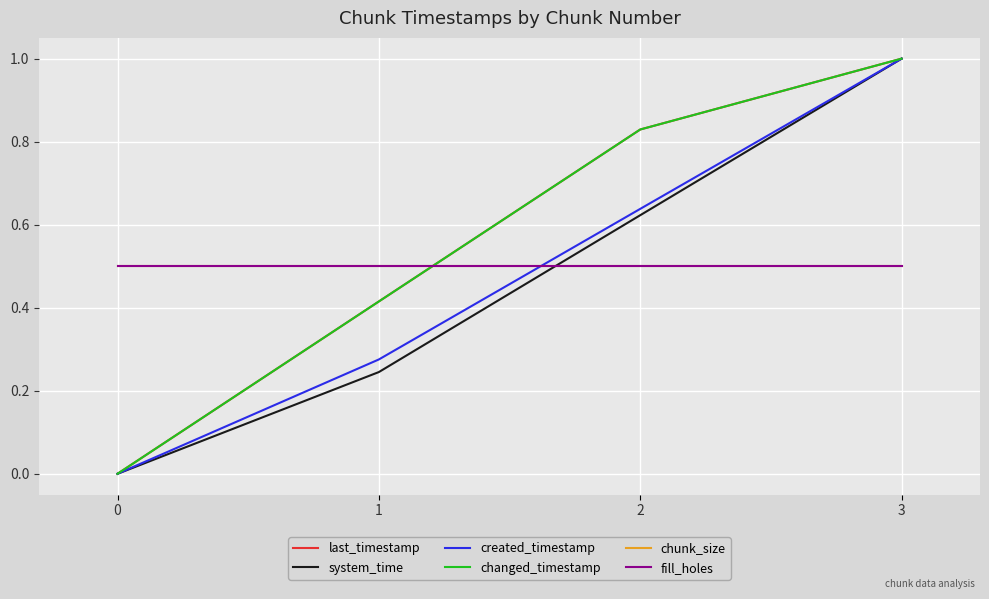

Reading right to left, list all the values displayed in this chart.

last_timestamp: 3=1.0	2=0.8	1=0.4	0=0.0
system_time: 3=1.0	2=0.6	1=0.2	0=0.0
created_timestamp: 3=1.0	2=0.6	1=0.3	0=0.0
changed_timestamp: 3=1.0	2=0.8	1=0.4	0=0.0
chunk_size: 3=0.5	2=0.5	1=0.5	0=0.5
fill_holes: 3=0.5	2=0.5	1=0.5	0=0.5